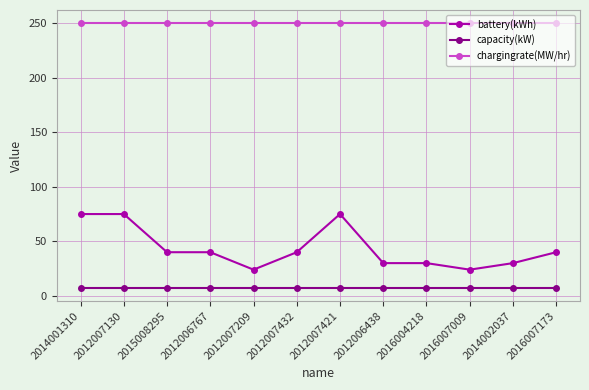

What is the total value across all series at 2015008295?

297.4